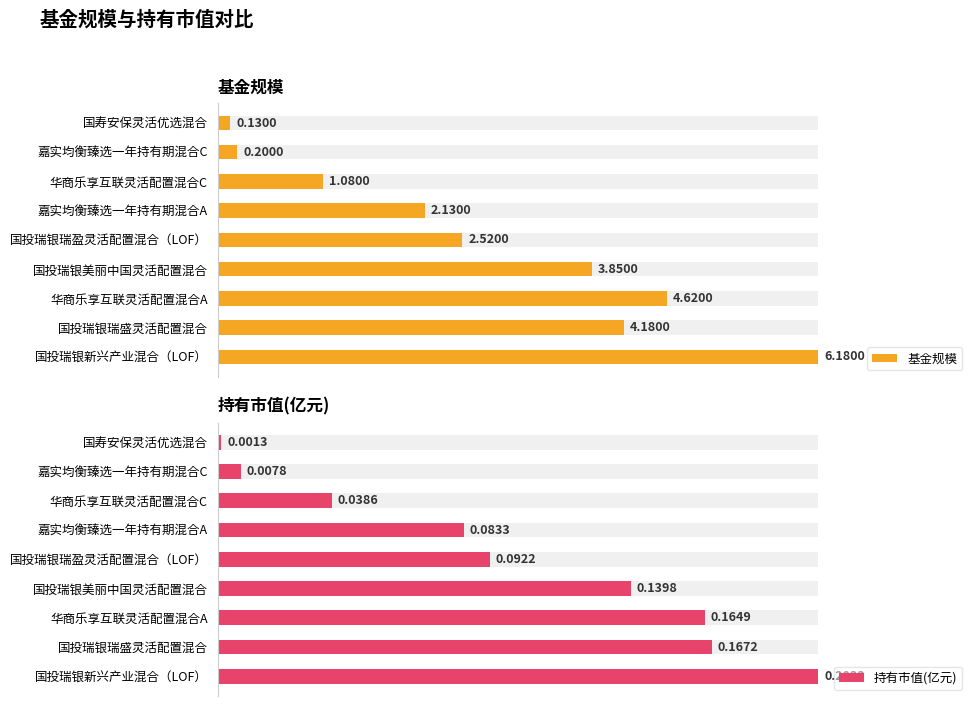

What is the difference between the 持有市值(亿元) values at 嘉实均衡臻选一年持有期混合A and 嘉实均衡臻选一年持有期混合C?

0.1